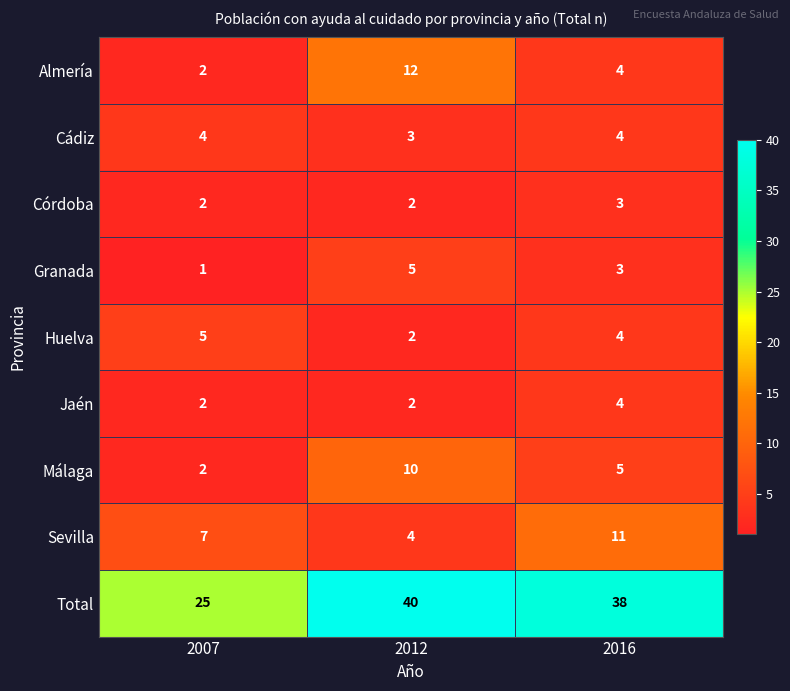

What is the smallest value displayed?

1